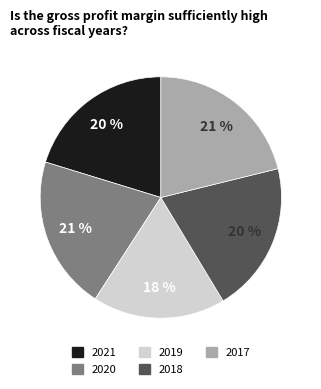

True or false: 2020 accounts for 21% of the total.

True